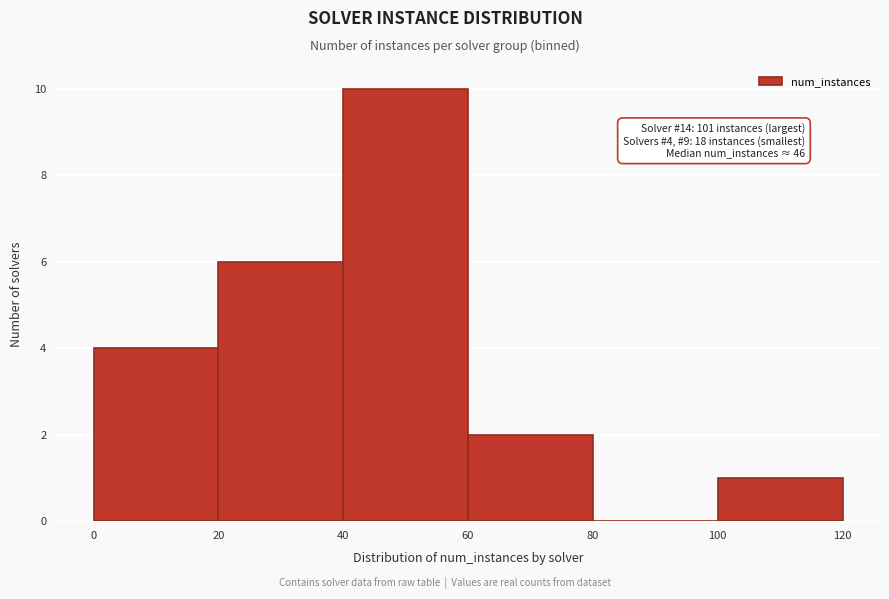

Which range on the x-axis has the tallest bar?

40 to 60